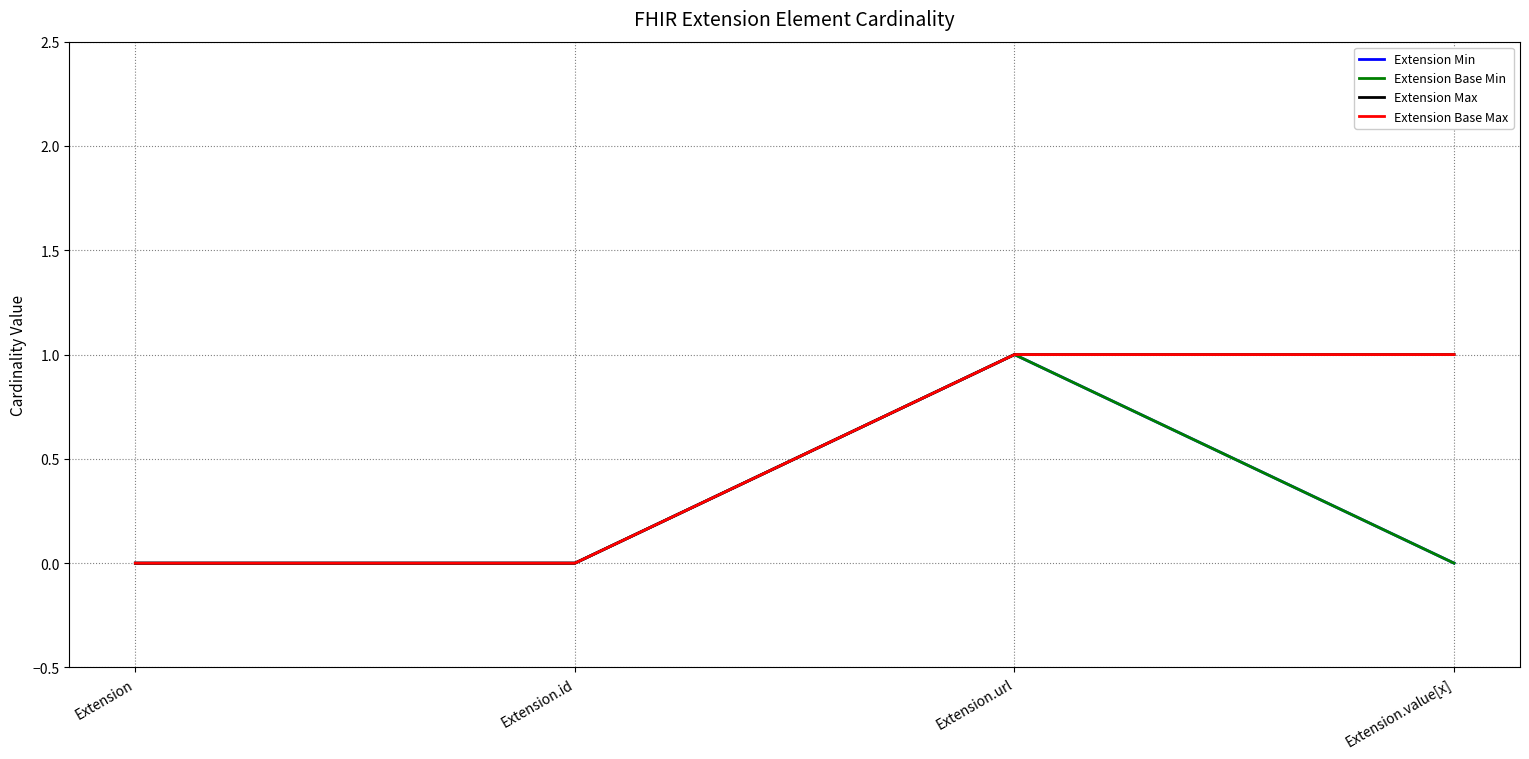

Is this an area chart (filled region under the line)?

No